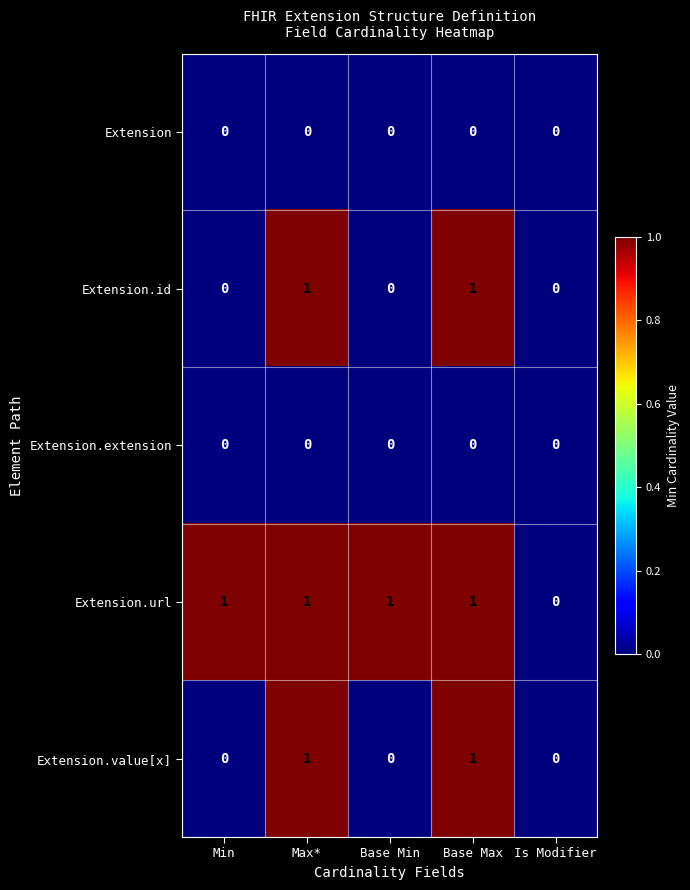

Is the value of Extension.value[x] at Is Modifier greater than the value of Extension.id at Base Max?

No